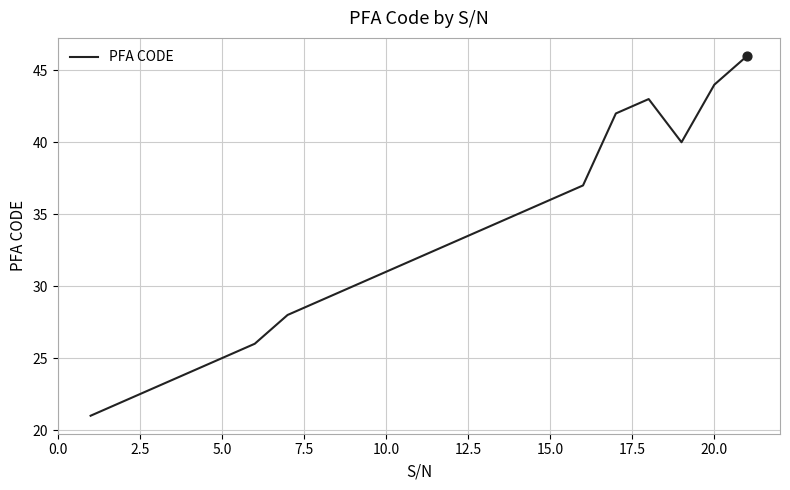

What is the difference between the maximum and minimum values?

25